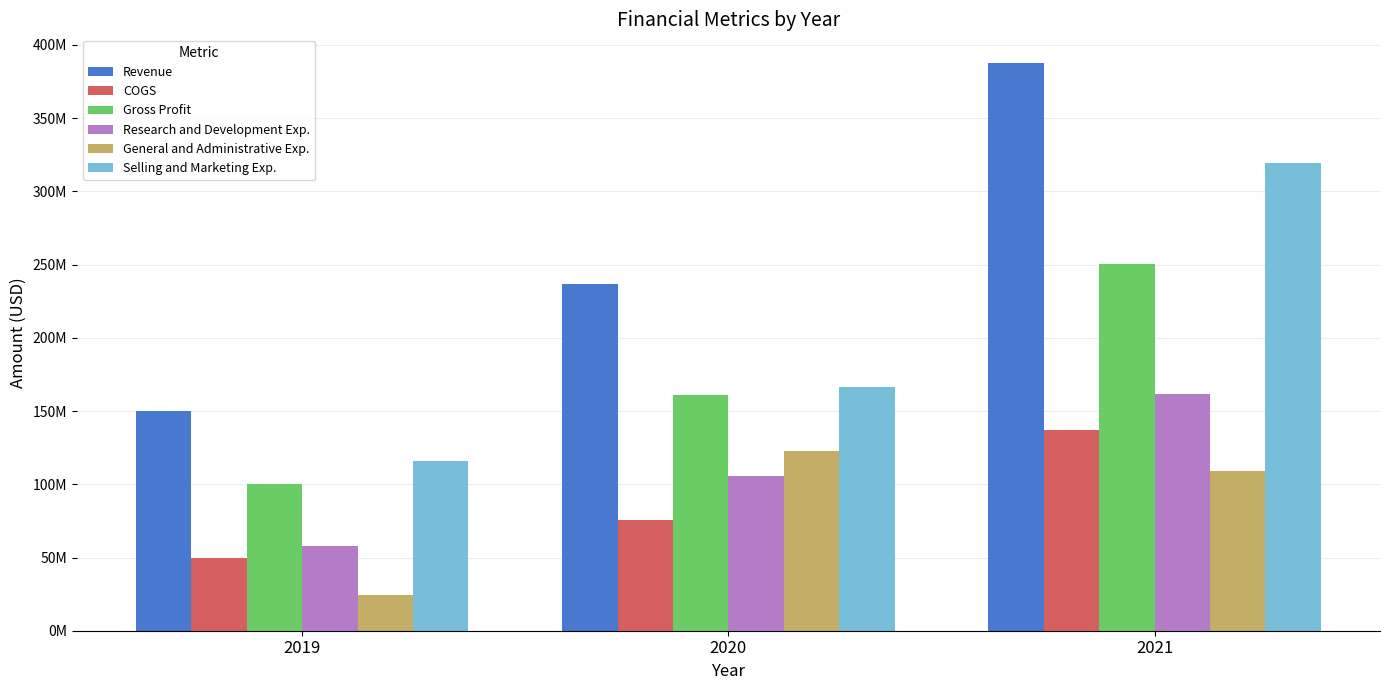

At how many categories does at least one series exceed 214340644?

2